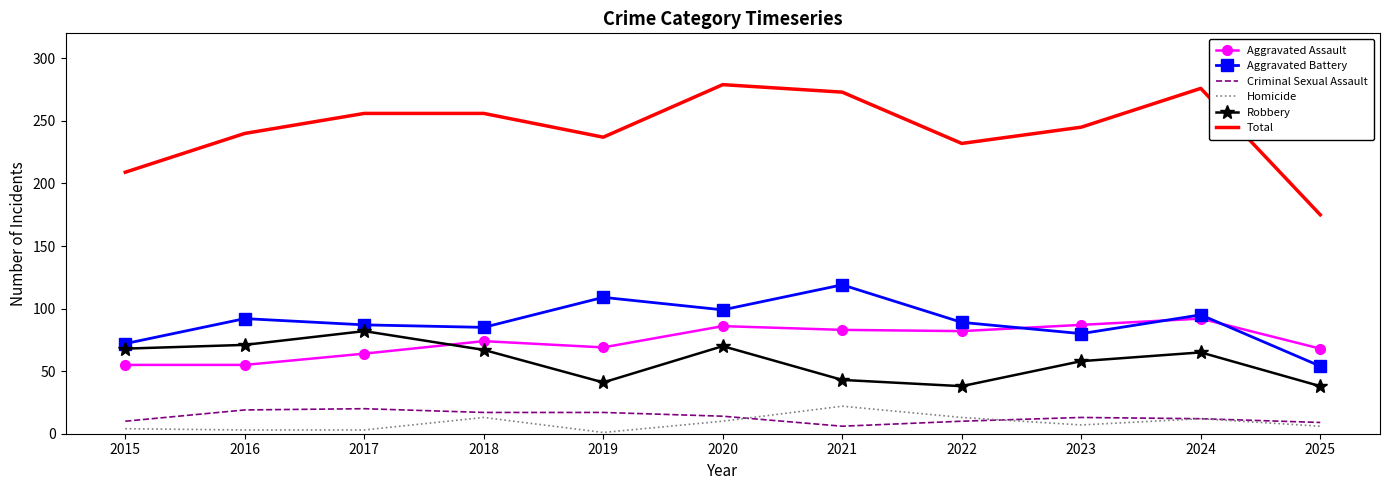

What is the spread (max minus min) of values at 2024?

264